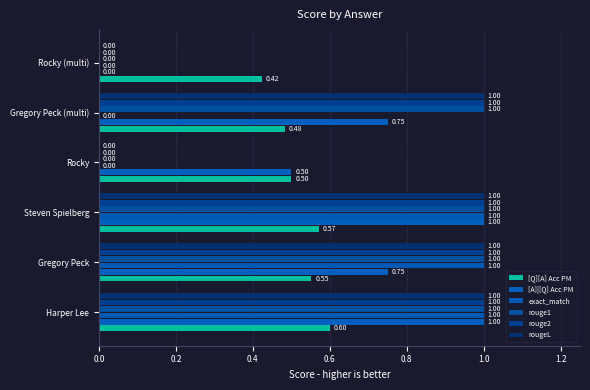

Where is [Q][A] Acc PM nearest to the value 0?

Rocky (multi)